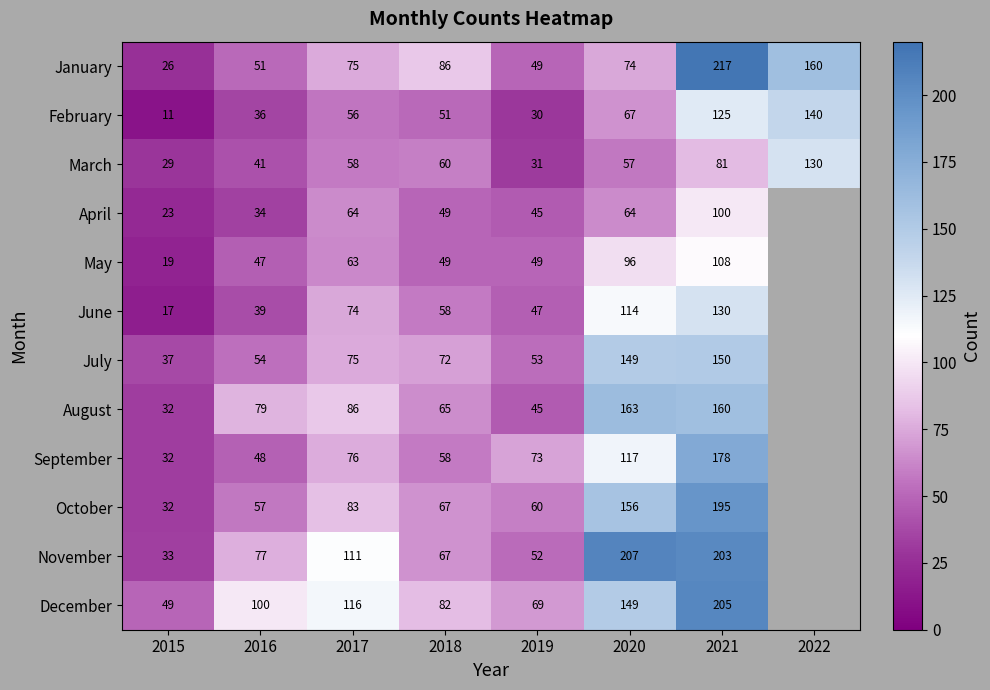

At which category does the chart reach its peak across all series?

2021